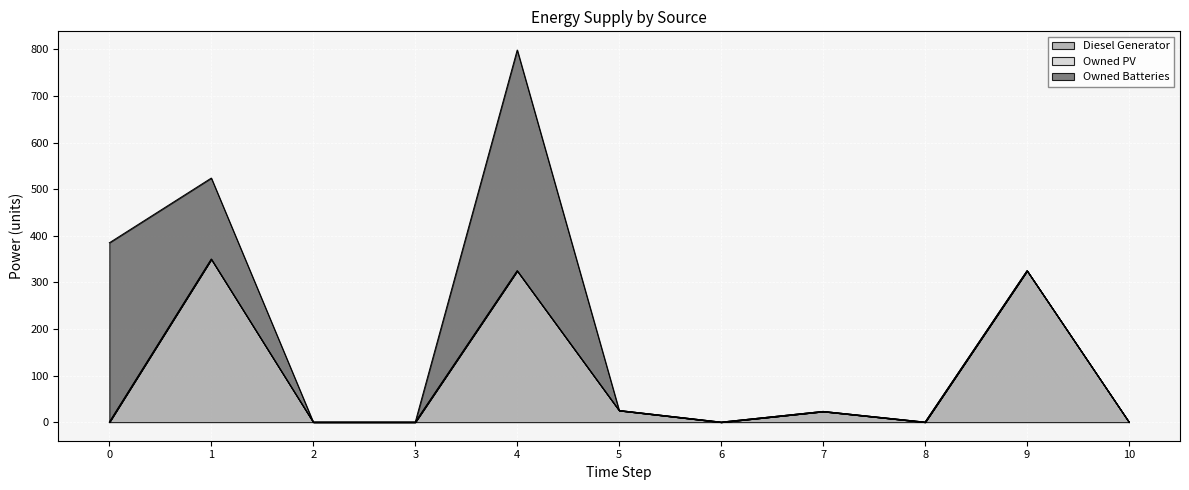

What is the total value across all series at 7?

23